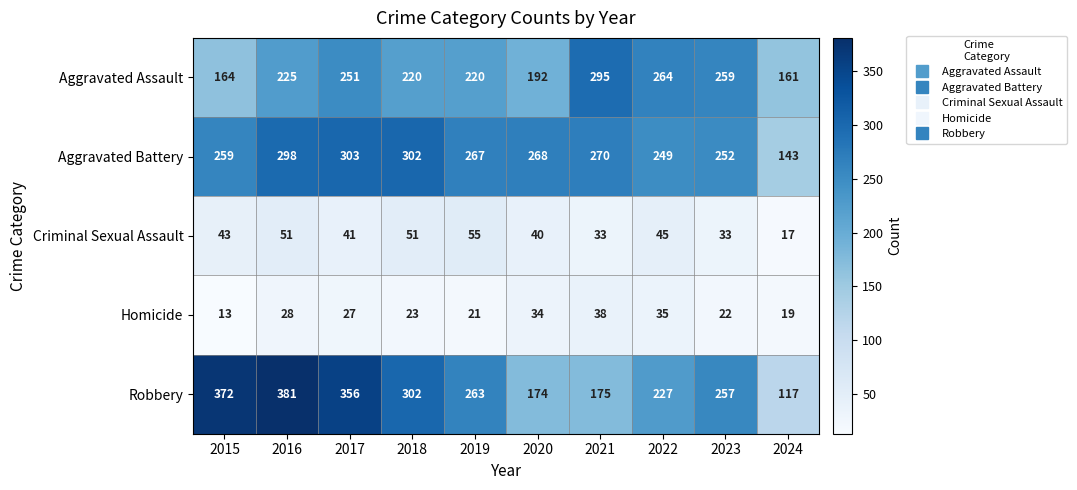

Which label corresponds to the smallest value in the chart?

2015